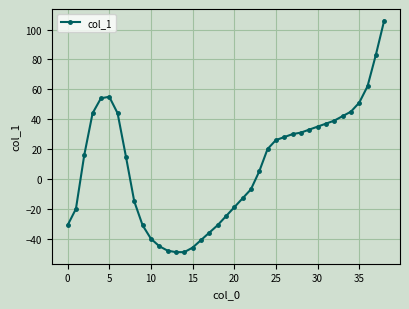

Reading left to right, transcribe all the data shown in this chart.

-31	-20	16	44	54	55	44	15	-15	-31	-40	-45	-48	-49	-49	-46	-41	-36	-31	-25	-19	-13	-7	5	20	26	28	30	31	33	35	37	39	42	45	51	62	83	106